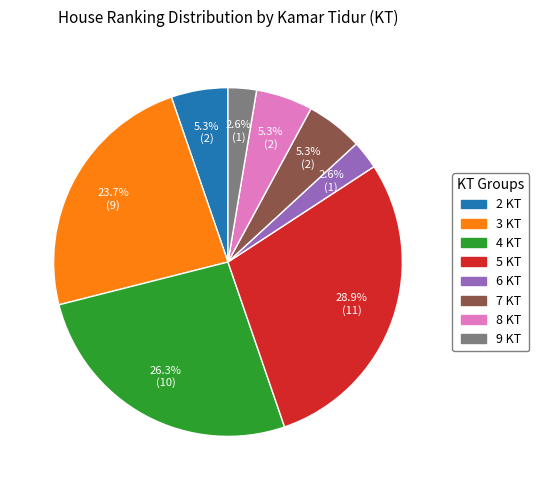

Combined, do 6 KT and 5 KT account for over 50%?

No